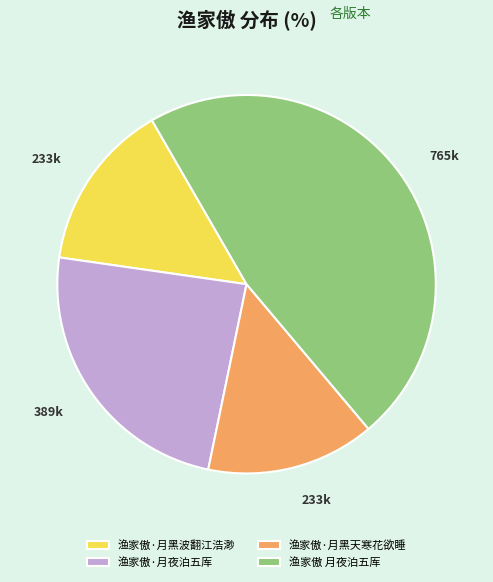

Approximately how many times larger is the value at 渔家傲·月黑波翻江浩渺 compared to 渔家傲·月黑天寒花欲睡?

1.0